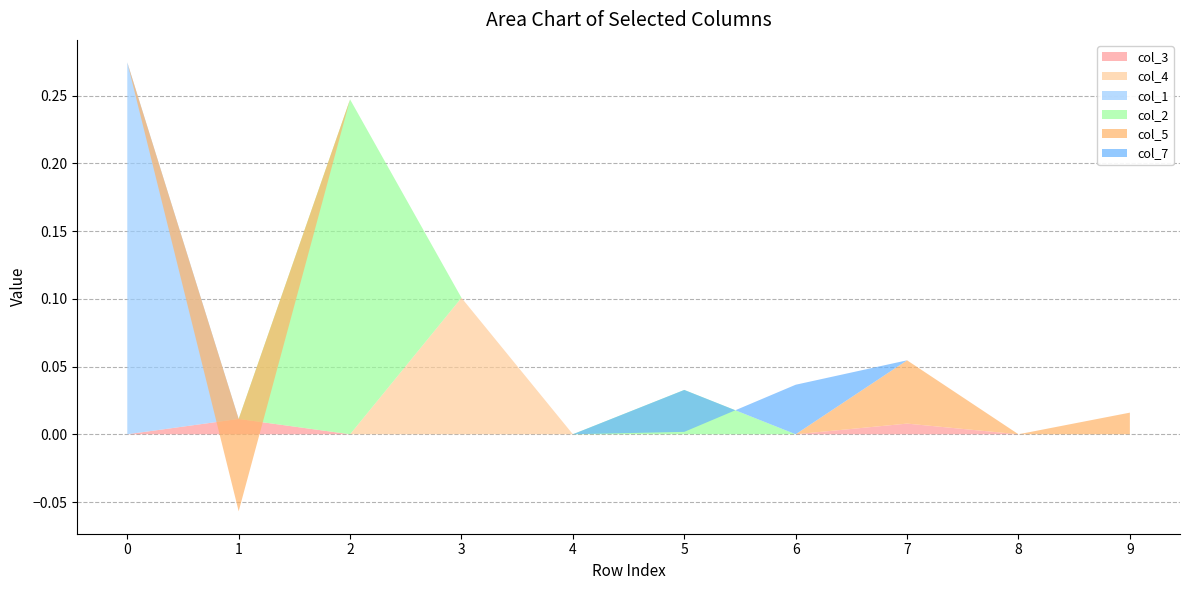

Reading left to right, what are all the values shown in this chart?

col_3: 0=0.0	1=0.0	2=0.0	3=0.0	4=0.0	5=0.0	6=0.0	7=0.0	8=0.0	9=0.0
col_4: 0=0.0	1=0.0	2=0.0	3=0.1	4=0.0	5=0.0	6=0.0	7=0.0	8=0.0	9=0.0
col_1: 0=0.3	1=0.0	2=0.0	3=0.0	4=0.0	5=0.0	6=0.0	7=0.0	8=0.0	9=0.0
col_2: 0=0.0	1=0.0	2=0.2	3=0.0	4=0.0	5=0.0	6=0.0	7=0.0	8=0.0	9=0.0
col_5: 0=0.0	1=-0.1	2=0.0	3=0.0	4=0.0	5=0.0	6=0.0	7=0.0	8=0.0	9=0.0
col_7: 0=0.0	1=0.0	2=0.0	3=0.0	4=0.0	5=-0.0	6=0.0	7=0.0	8=0.0	9=0.0